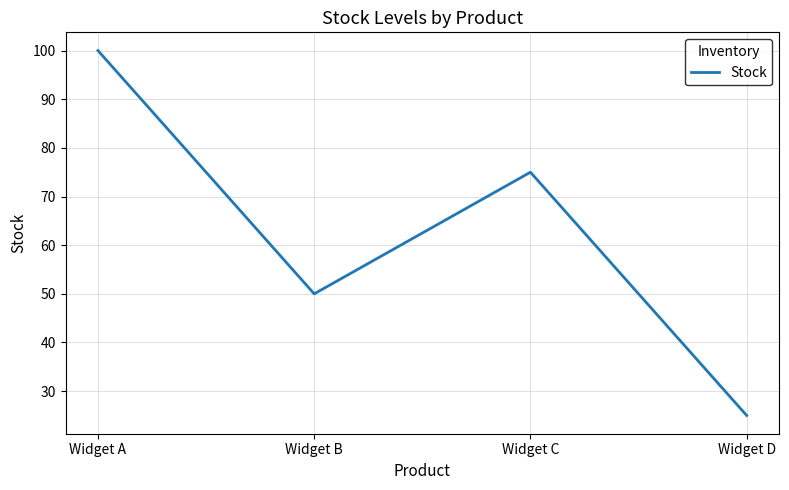

Where is the data nearest to the value 62?

Widget B